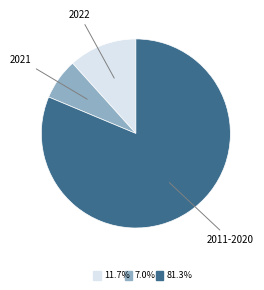

How many segments does this pie chart have?

3